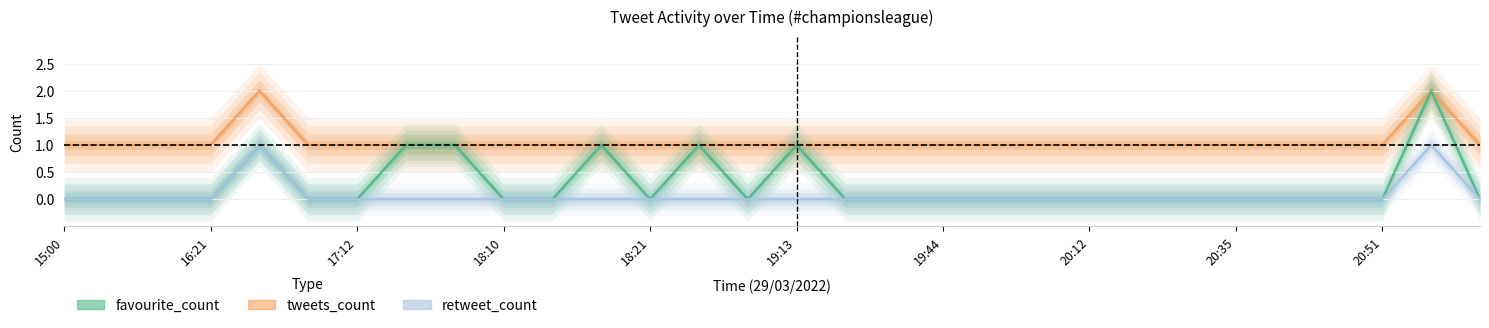

How many data points in retweet_count are above 0?

2